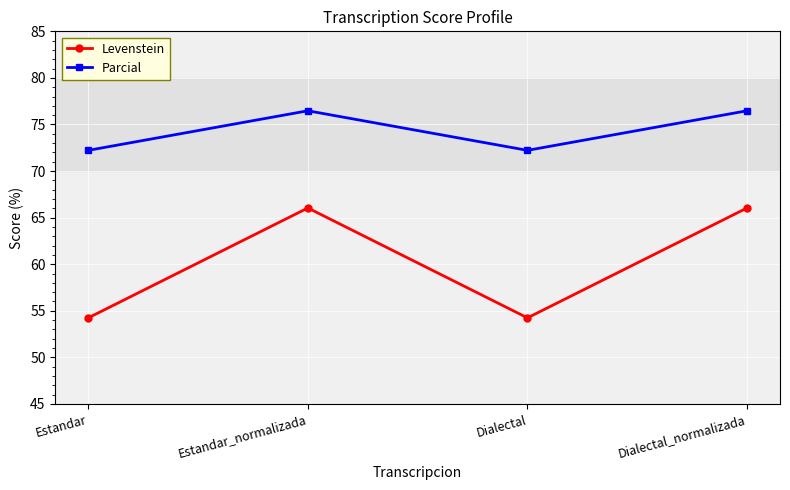

True or false: Parcial and Levenstein cross at least once.

False